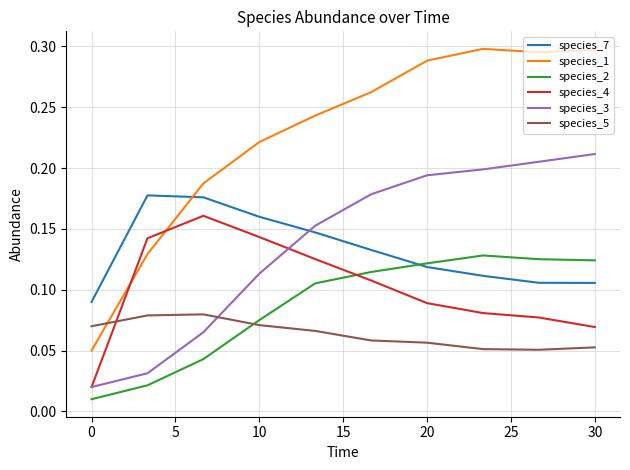

Which series has the largest total across all categories?

species_1